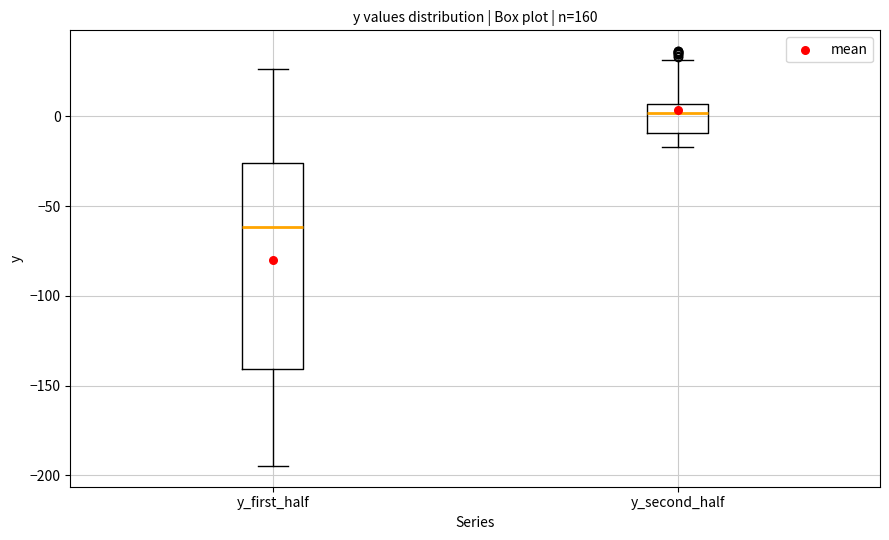

Which box is the tallest, from its lower edge to its upper edge?

y_first_half